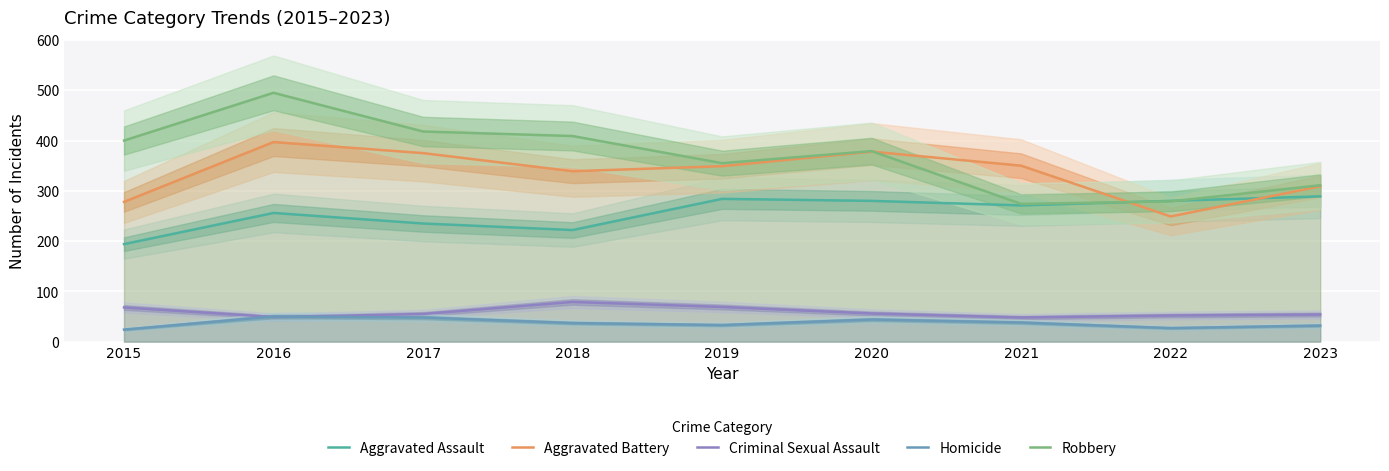

Is it true that Homicide equals 24 at 2015?

True